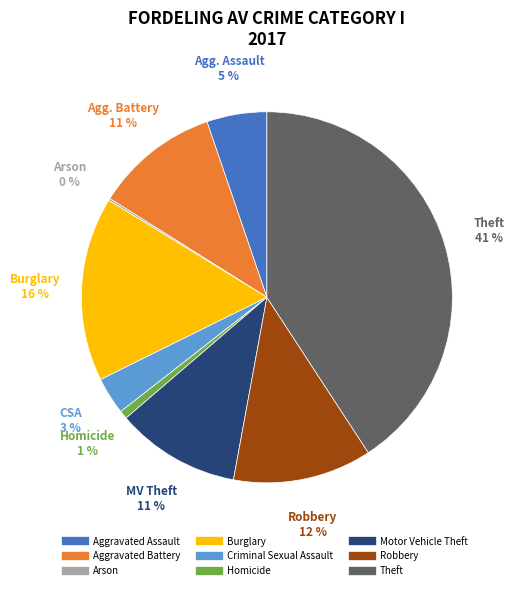

Combined, do Motor Vehicle Theft and Aggravated Assault account for over 50%?

No